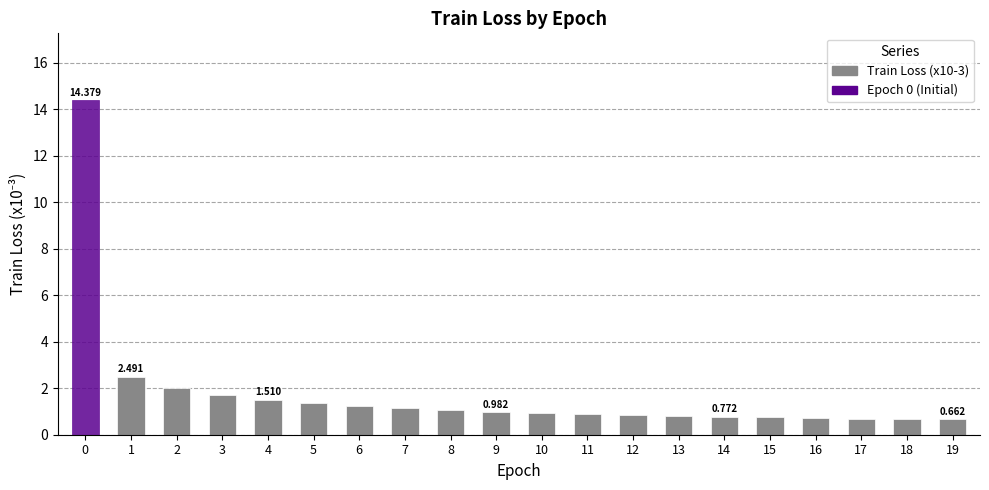

How many bars are there in total?

20